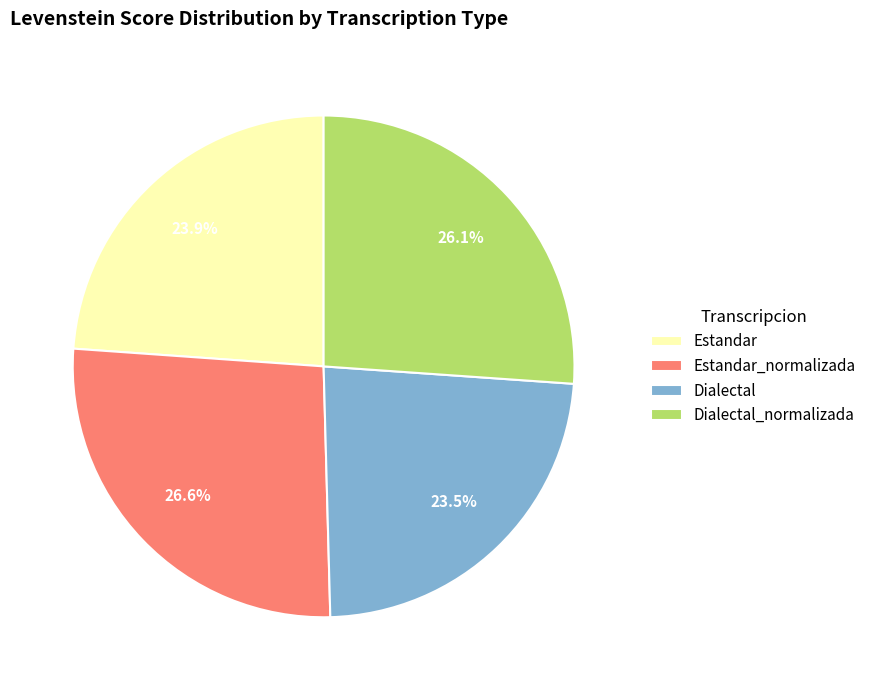

What percentage is the Estandar slice, to the nearest percent?

24%